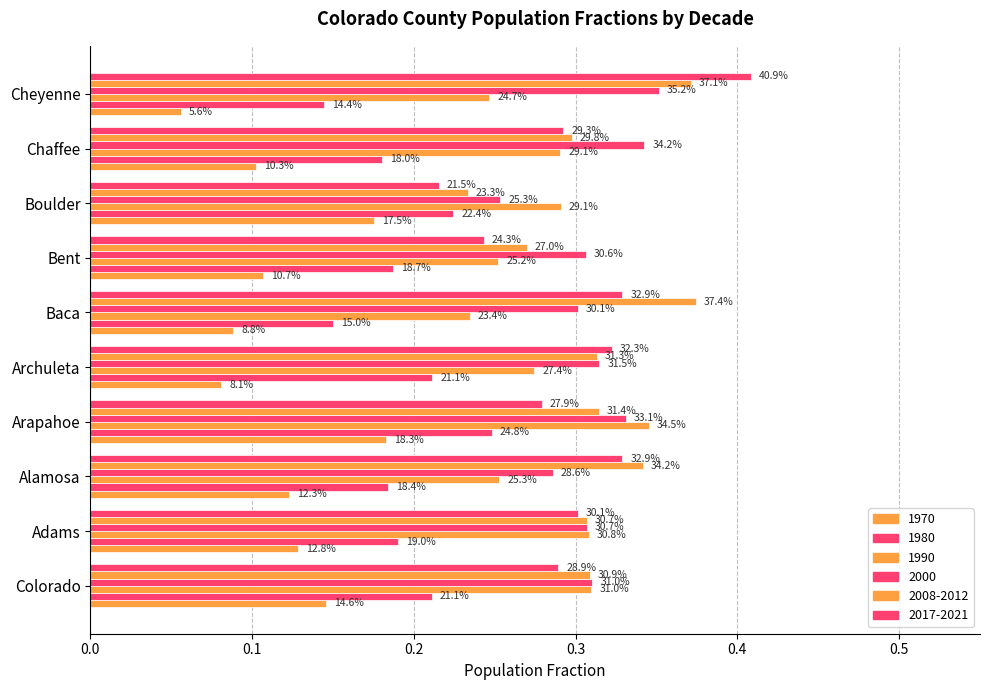

What is the total value across all series at Adams?

1.5